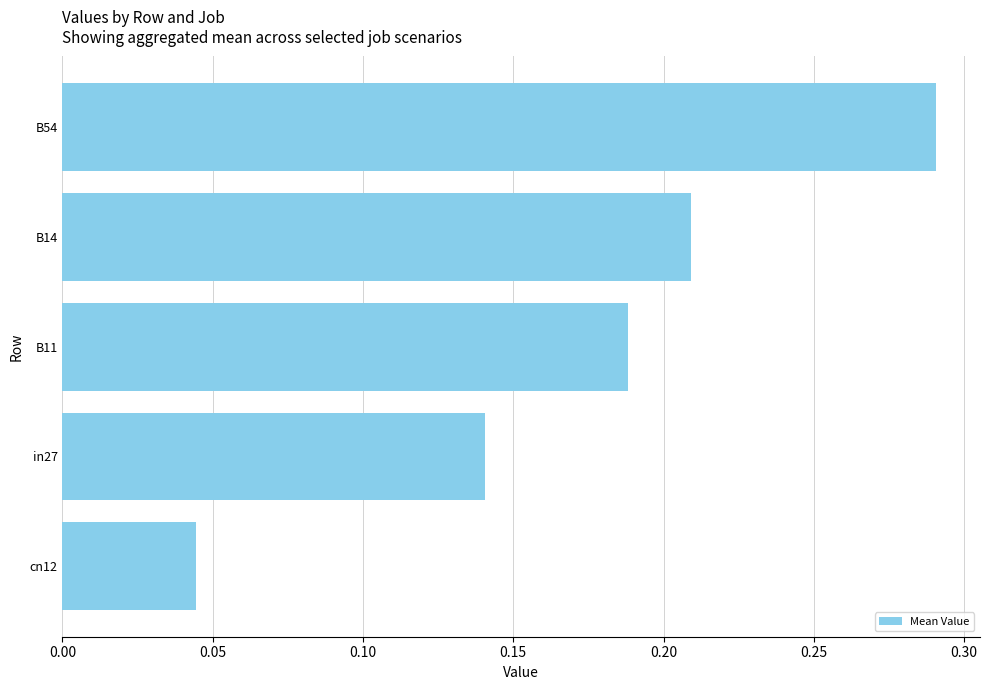

The chart shows a value of 0.1 at B14. True or false?

False